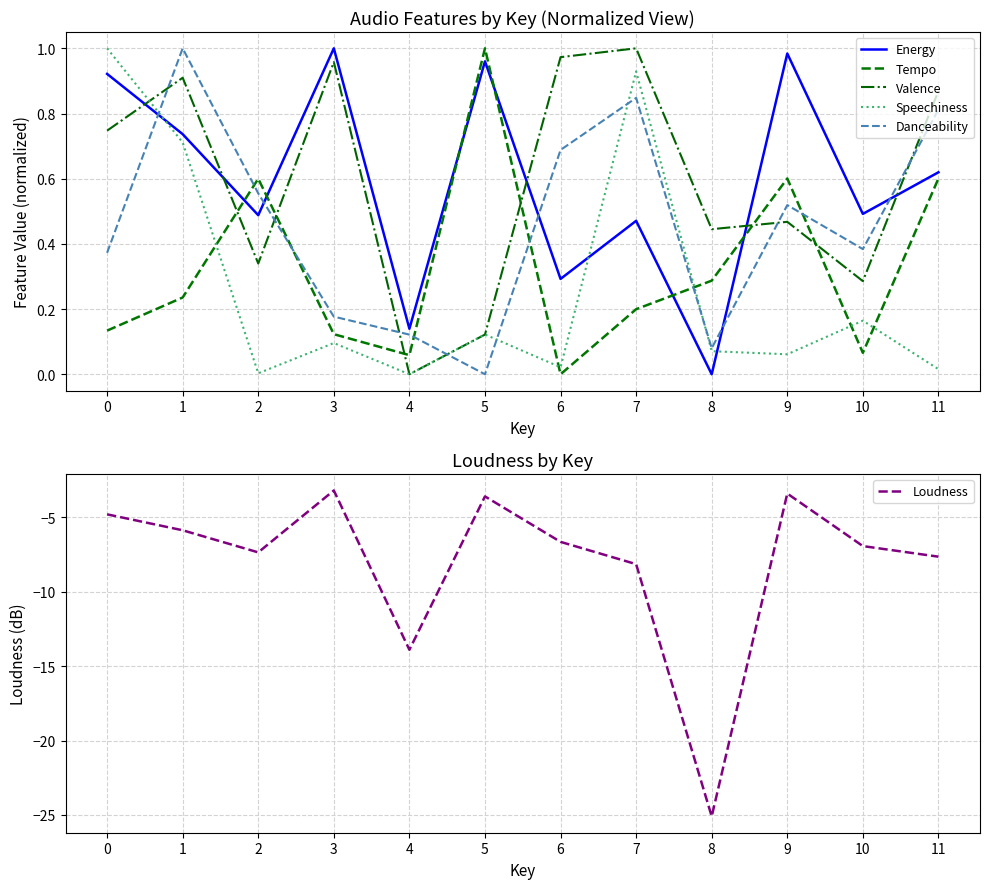

How many data points in Tempo are above 0?

11